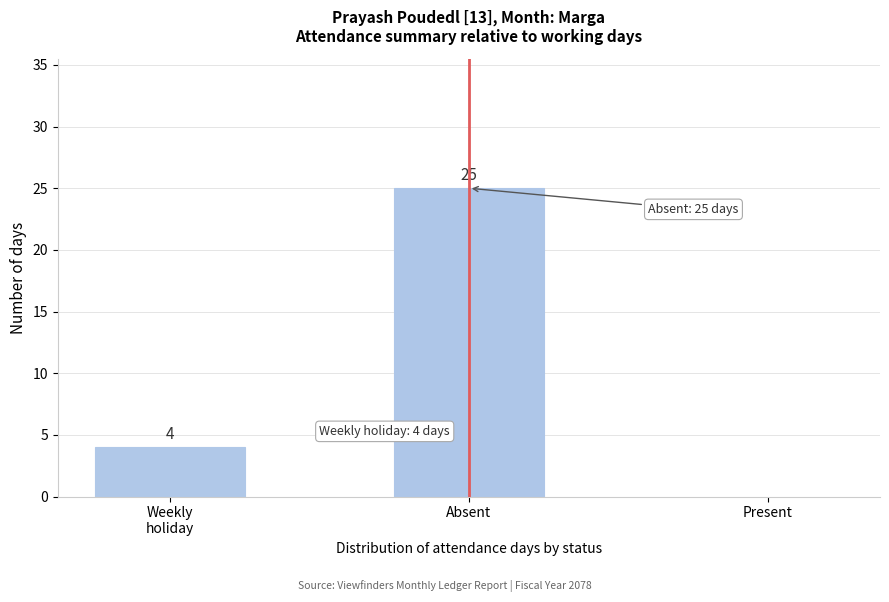

The value at Present is 0. True or false?

True